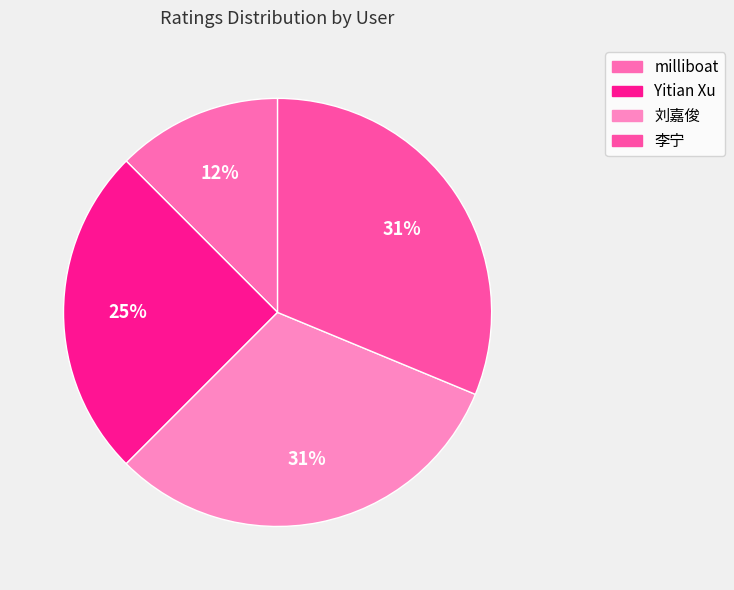

What is the change in value from milliboat to Yitian Xu?

+2